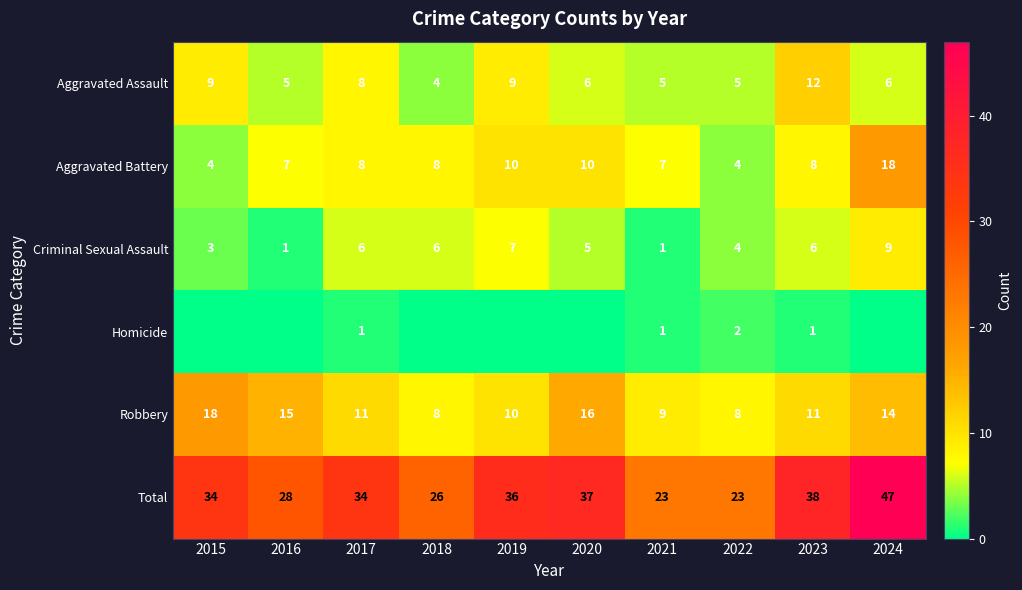

Is it true that Aggravated Battery equals 4 at 2022?

True